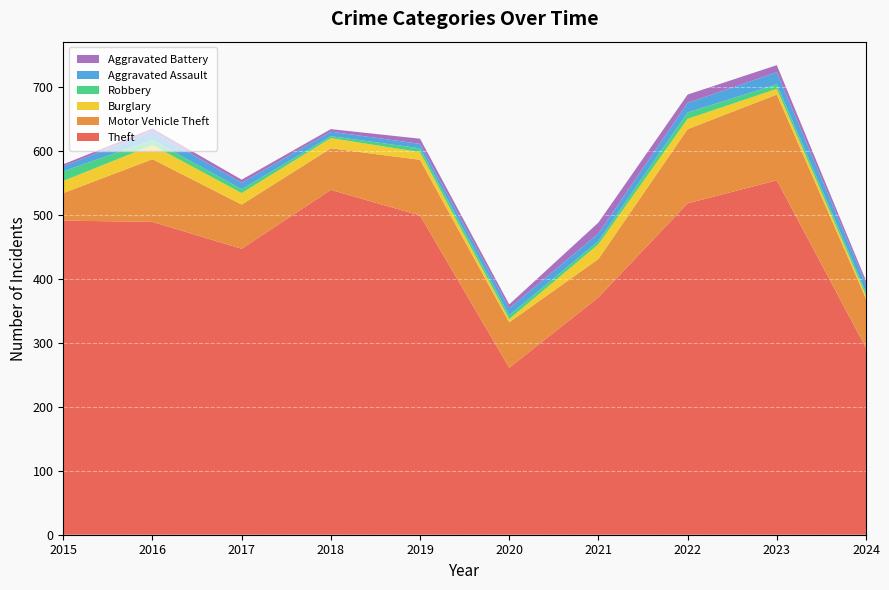

Reading left to right, list all the values displayed in this chart.

Theft: 2015=491	2016=489	2017=447	2018=539	2019=499	2020=261	2021=371	2022=518	2023=554	2024=292
Motor Vehicle Theft: 2015=43	2016=98	2017=69	2018=65	2019=87	2020=71	2021=60	2022=116	2023=134	2024=77
Burglary: 2015=19	2016=22	2017=18	2018=16	2019=12	2020=5	2021=23	2022=16	2023=9	2024=5
Robbery: 2015=15	2016=8	2017=6	2018=3	2019=6	2020=6	2021=5	2022=10	2023=7	2024=5
Aggravated Assault: 2015=8	2016=13	2017=10	2018=7	2019=7	2020=11	2021=12	2022=15	2023=19	2024=13
Aggravated Battery: 2015=3	2016=5	2017=5	2018=4	2019=8	2020=6	2021=17	2022=13	2023=11	2024=5